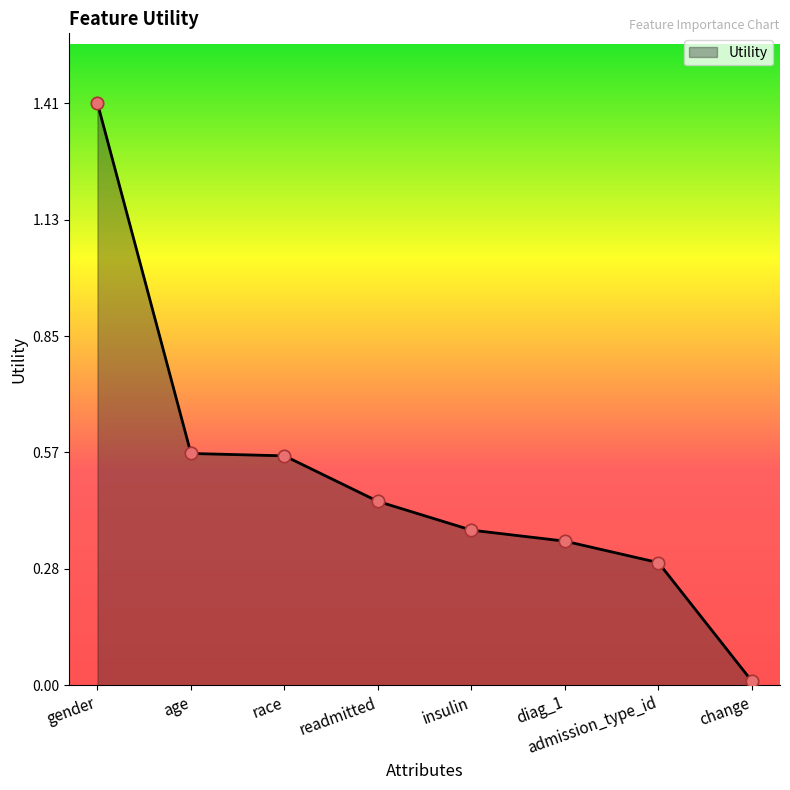

Between readmitted and insulin, which is larger?

readmitted